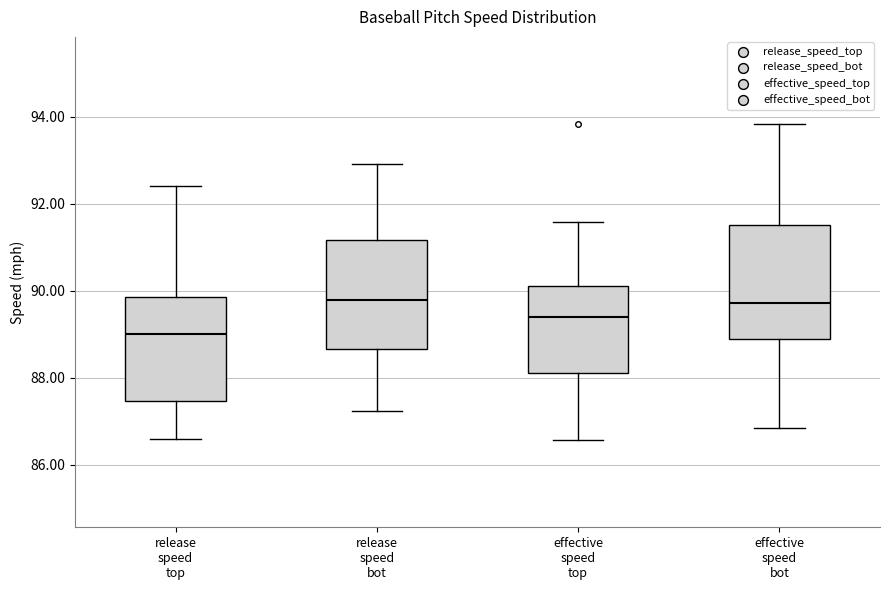

Reading left to right, transcribe this box plot: for each box, give where its median line is, the range the box spans, and where its two whiskers end, as read against the y-axis. The values are not printed on the chart, so give them approximately, as read against the axis.

release speed top: median 89.0, box 87.4 to 89.8, whiskers 86.6 to 92.4
release speed bot: median 89.8, box 88.6 to 91.2, whiskers 87.2 to 93.0
effective speed top: median 89.4, box 88.2 to 90.2, whiskers 86.6 to 91.6
effective speed bot: median 89.8, box 88.8 to 91.6, whiskers 86.8 to 93.8